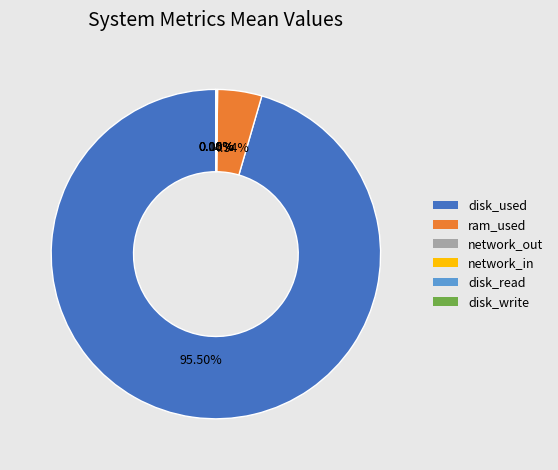

Is there a majority slice in this chart?

Yes